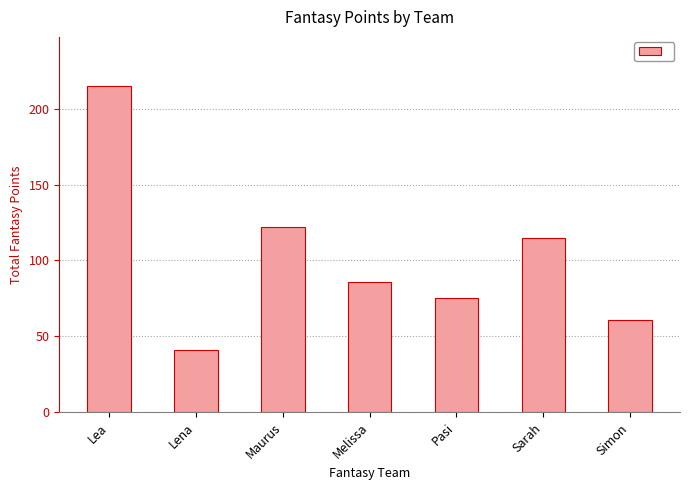

What is the sum of all values?

715